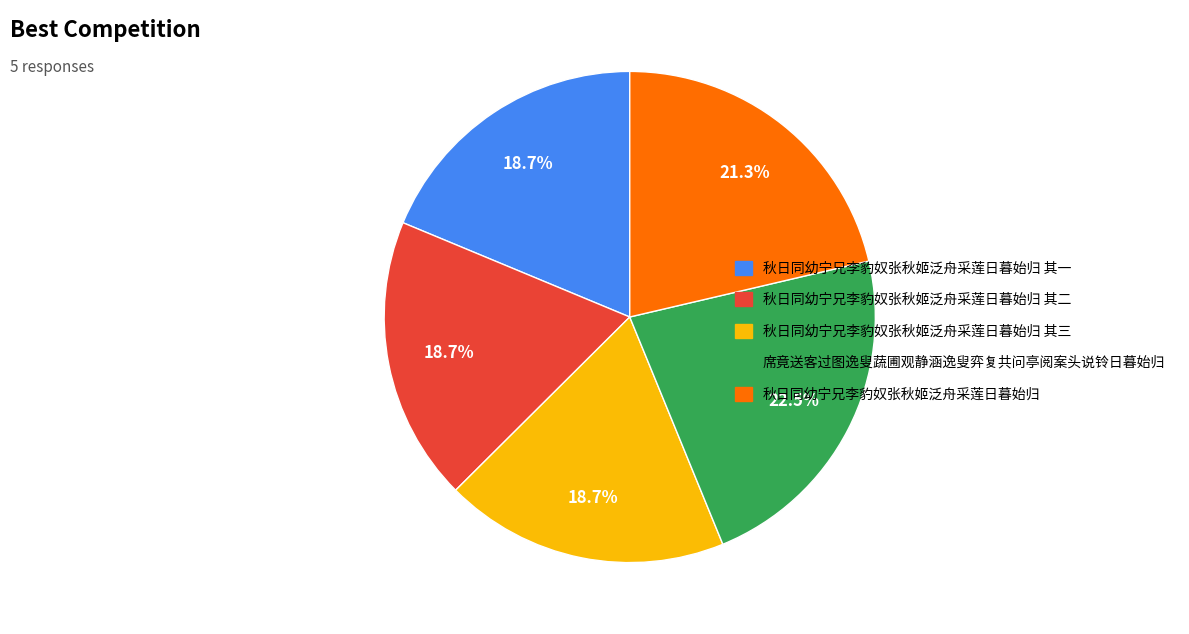

To the nearest percent, what is the average slice percentage?

20%